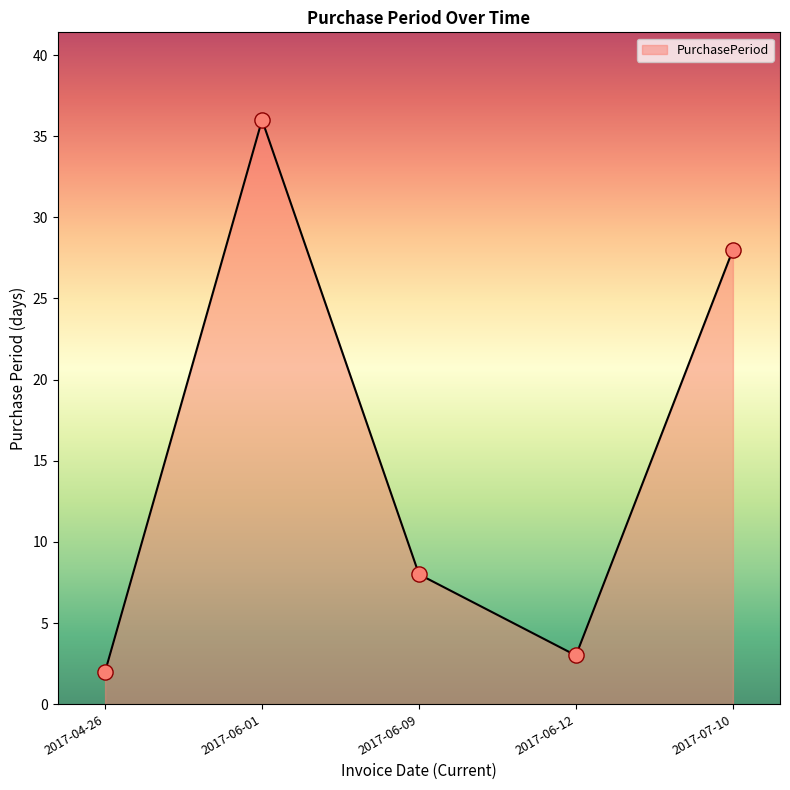

Approximately how many times larger is the value at 2017-06-01 compared to 2017-06-09?

4.5